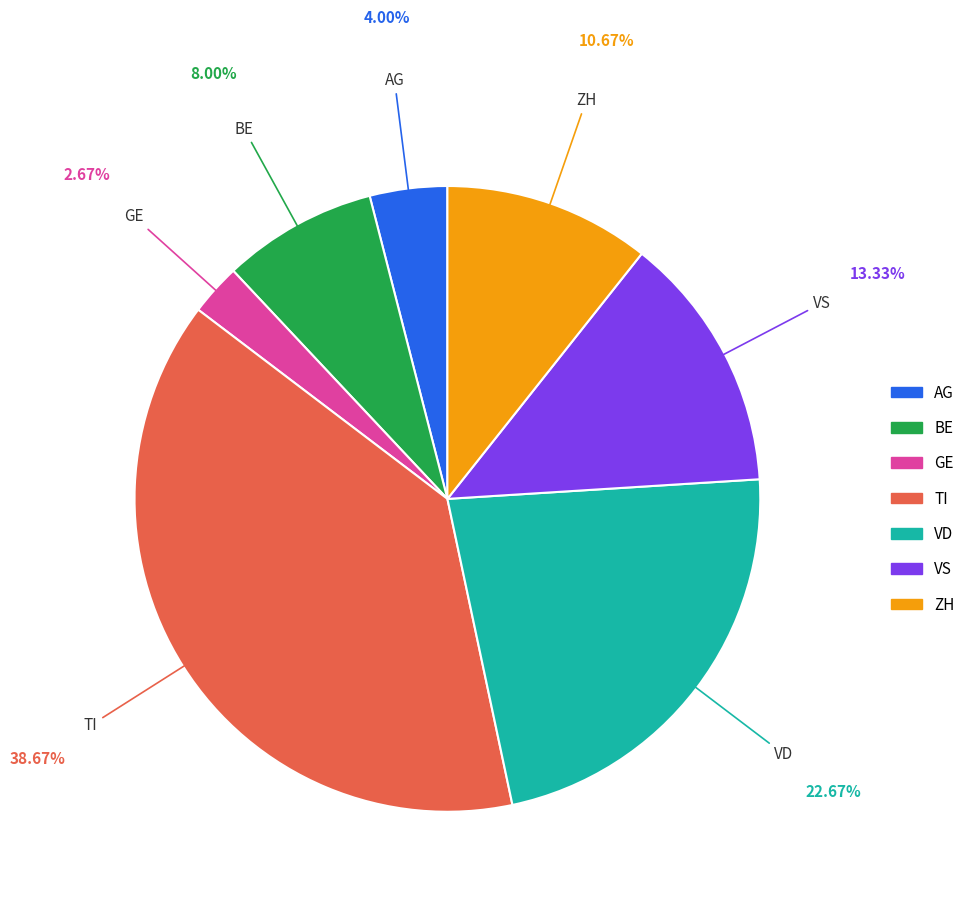

Which has a higher value, GE or VS?

VS